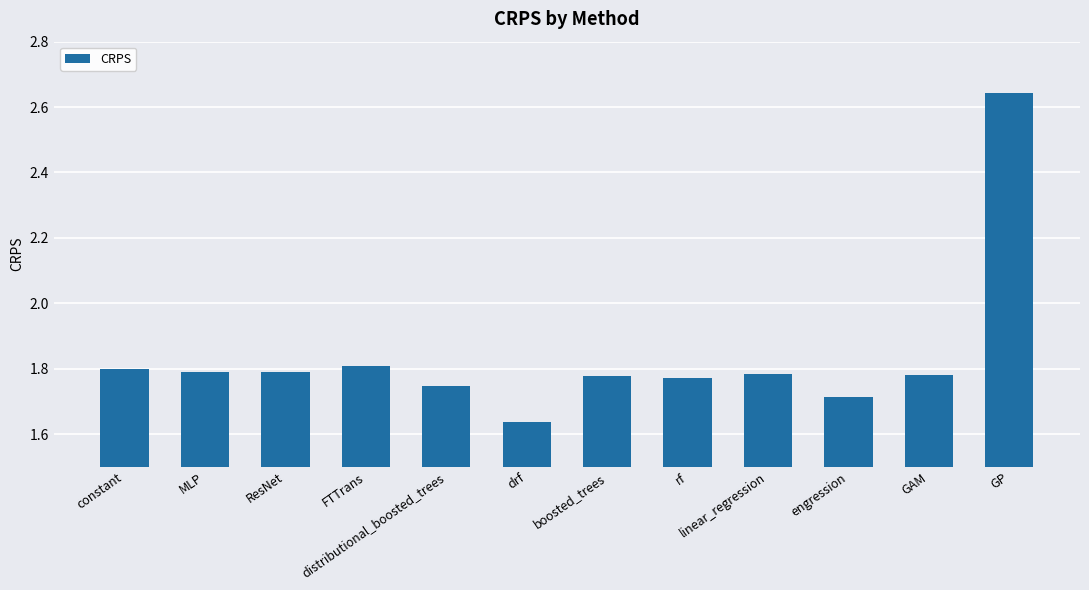

Which category has the highest value across all series?

GP